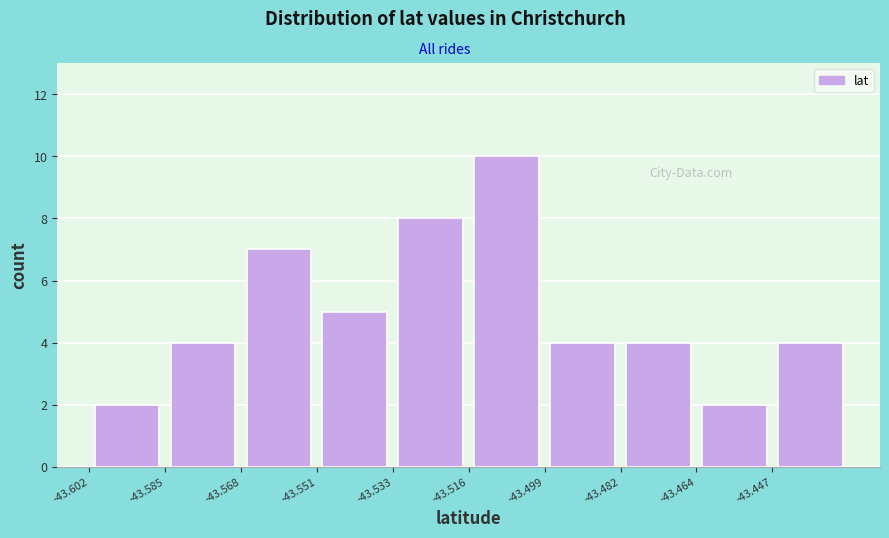

What is the height of the bar covering -43.464 to -43.448 on the x-axis? Neither the bar edges nor the heights are printed on the chart, so give them approximately, as read against the axes.

2